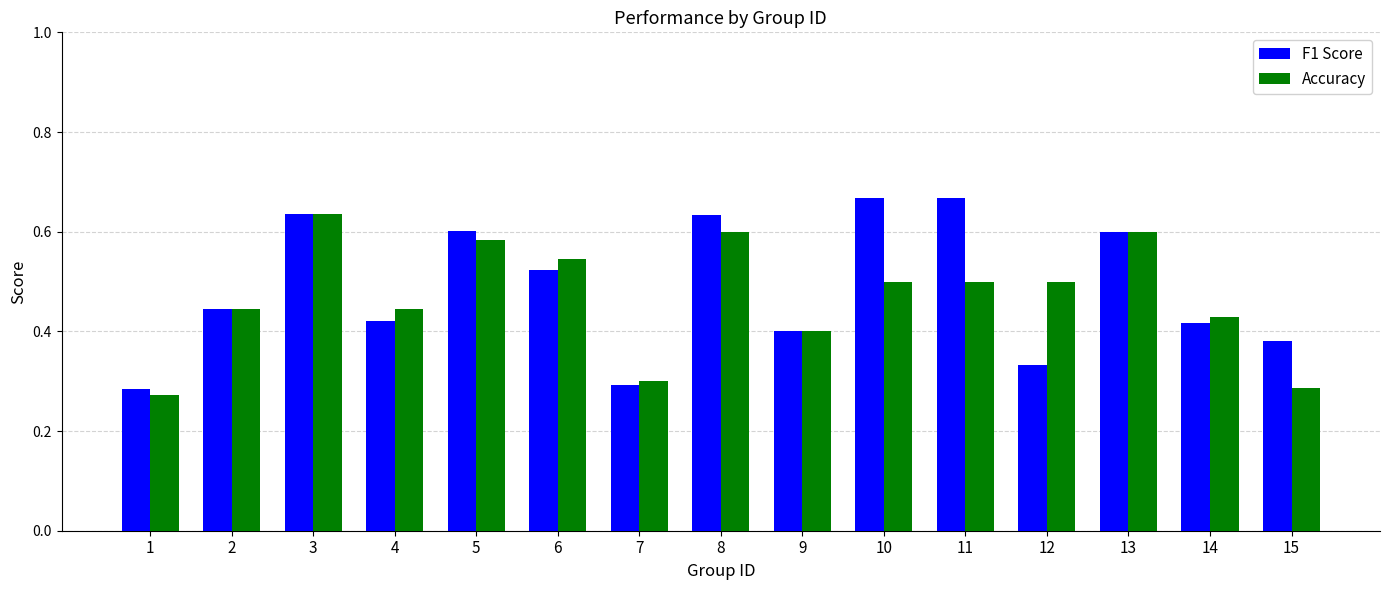

How many Accuracy values are between 0 and 1?

15